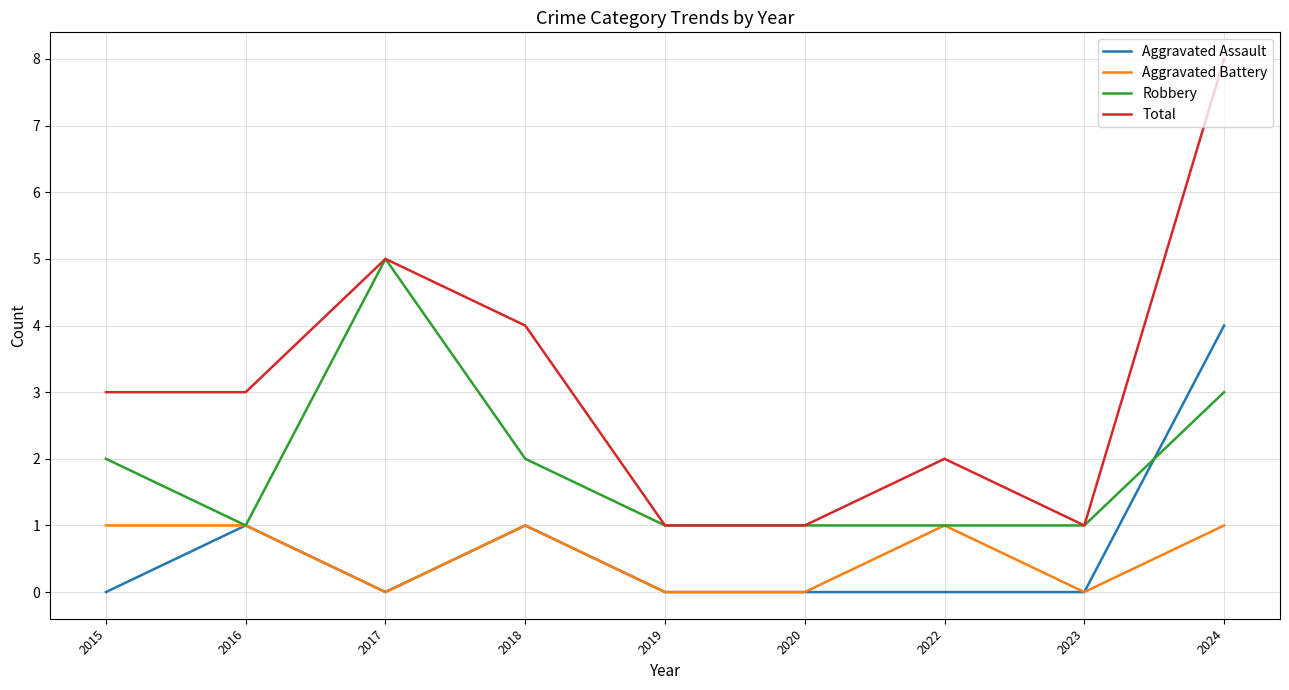

Which series has the largest range (max minus min)?

Total